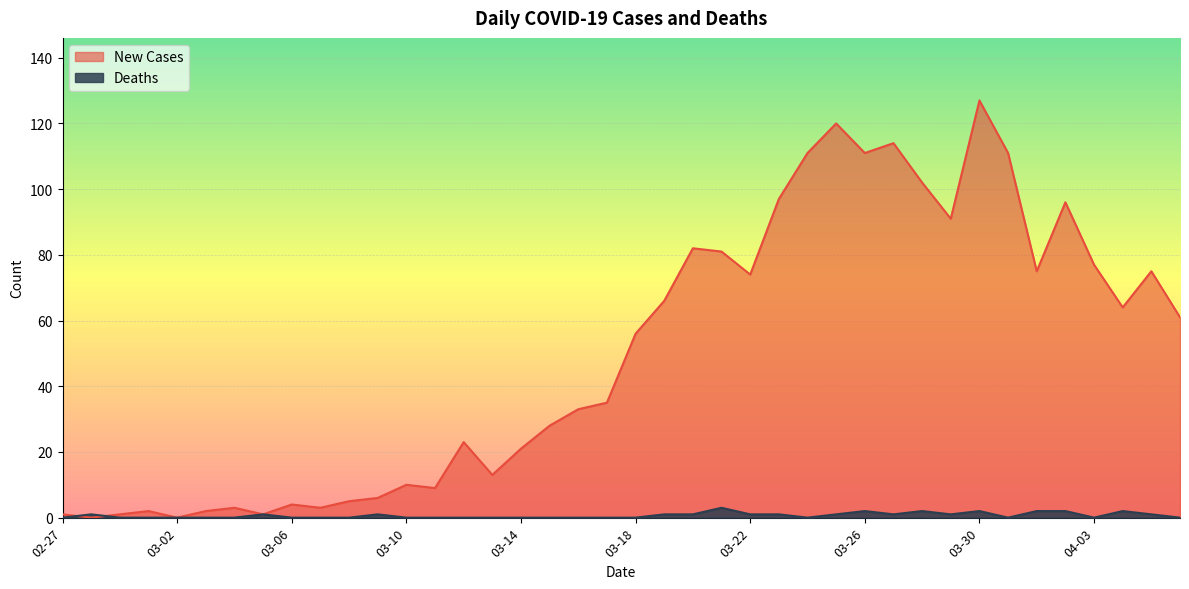

List the series in order of their peak value, lowest first.

Deaths, New Cases